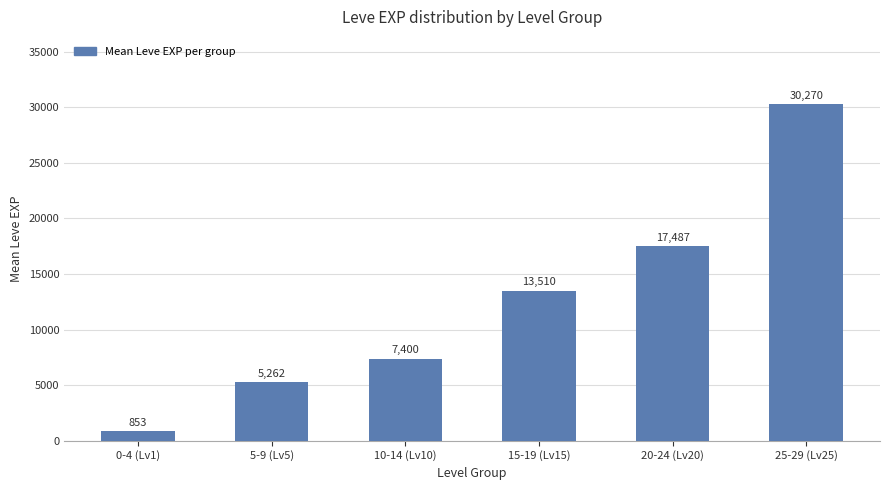

What position from the left is 20-24 (Lv20)?

5